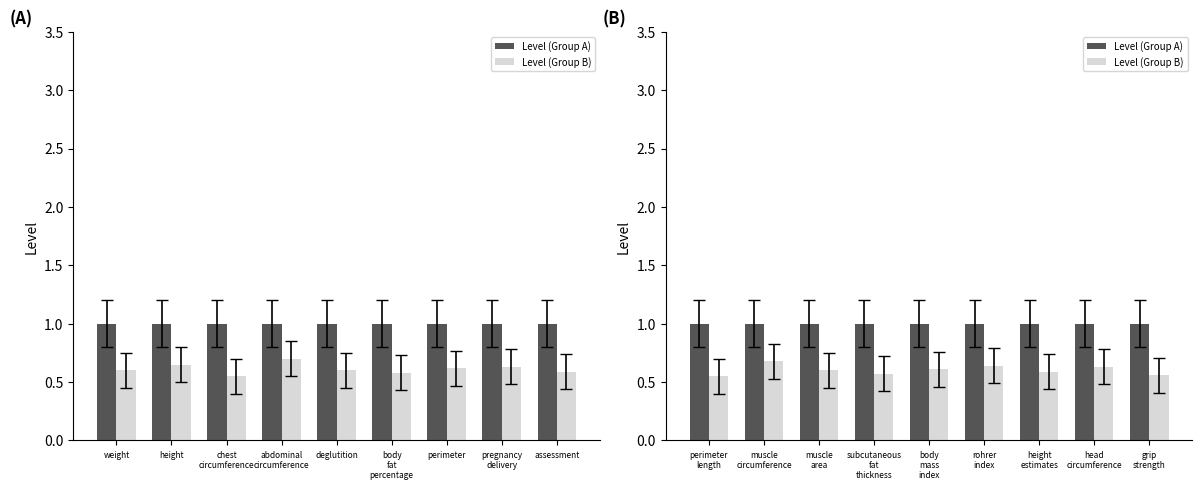

What is the label of the 5th bar from the right?

body mass index